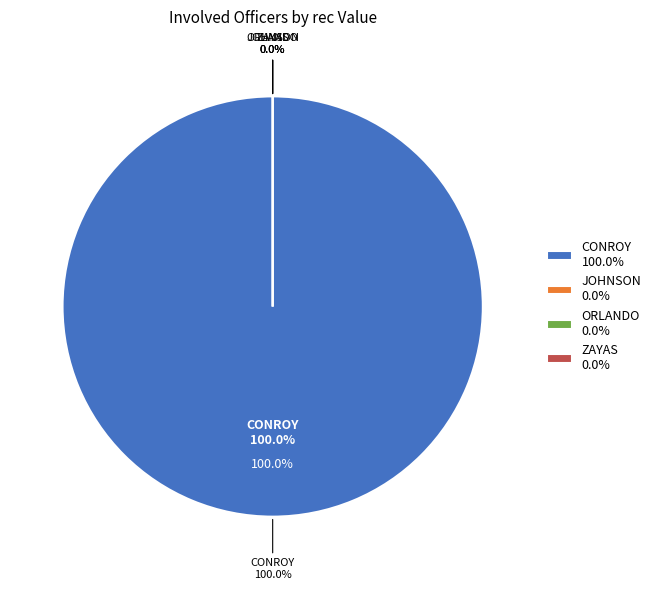

Rank the categories by value from lowest to highest.

JOHNSON, ORLANDO, ZAYAS, CONROY